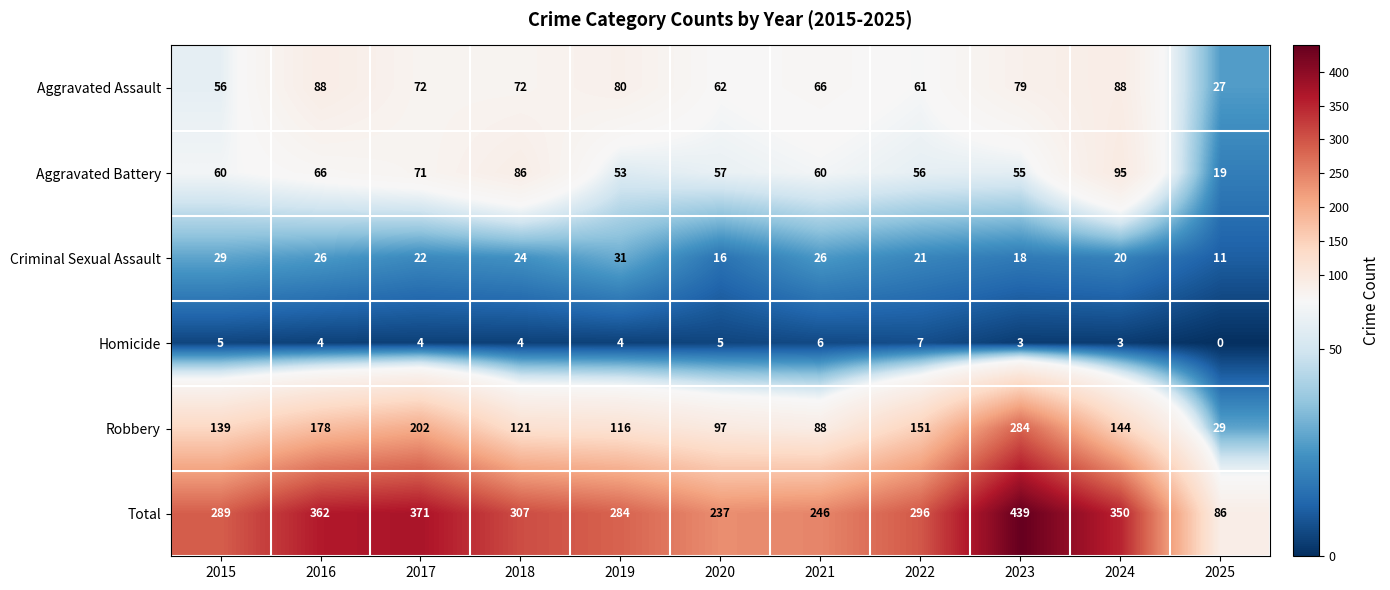

List the labels in order of Total value, largest first.

2023, 2017, 2016, 2024, 2018, 2022, 2015, 2019, 2021, 2020, 2025